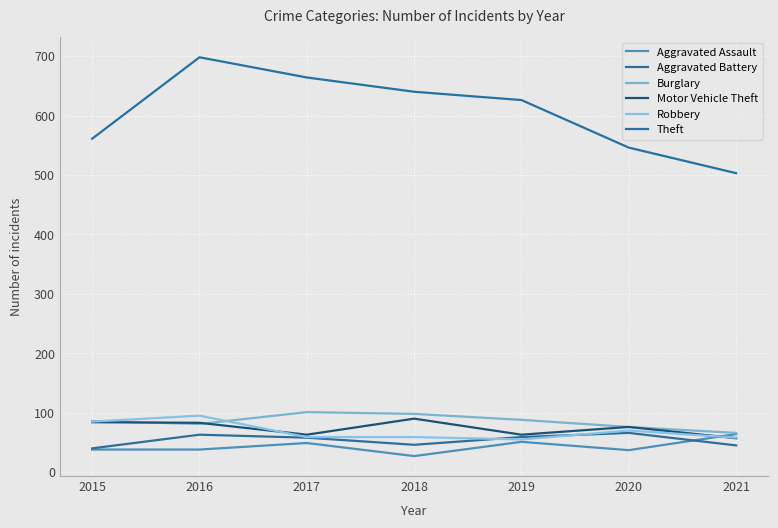

How many interior local peaks does the Theft series have?

1